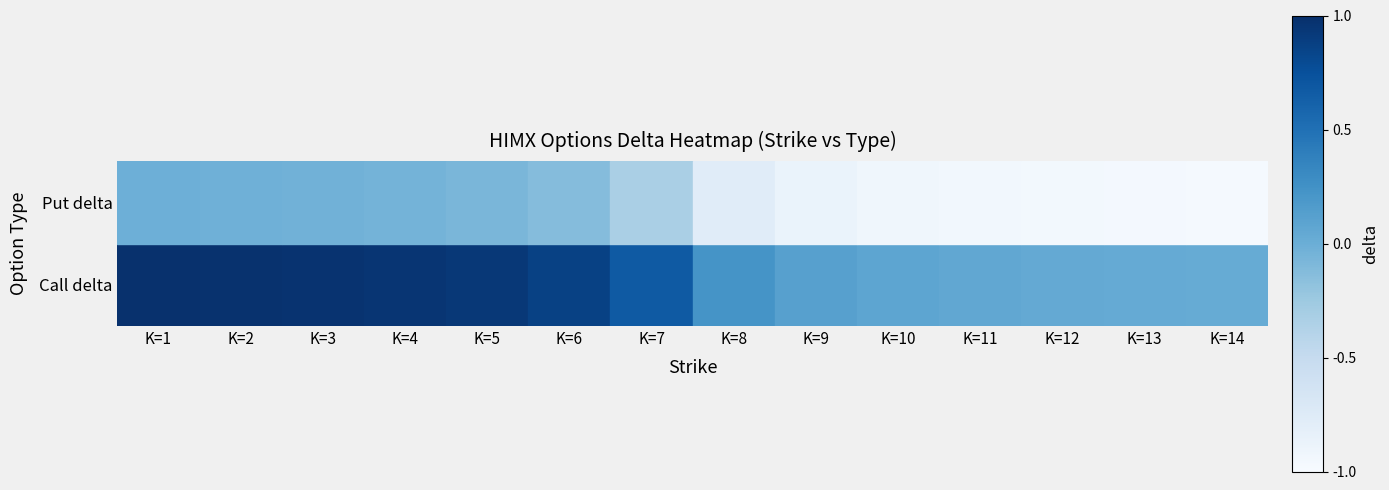

At how many categories does at least one series exceed 0?

14